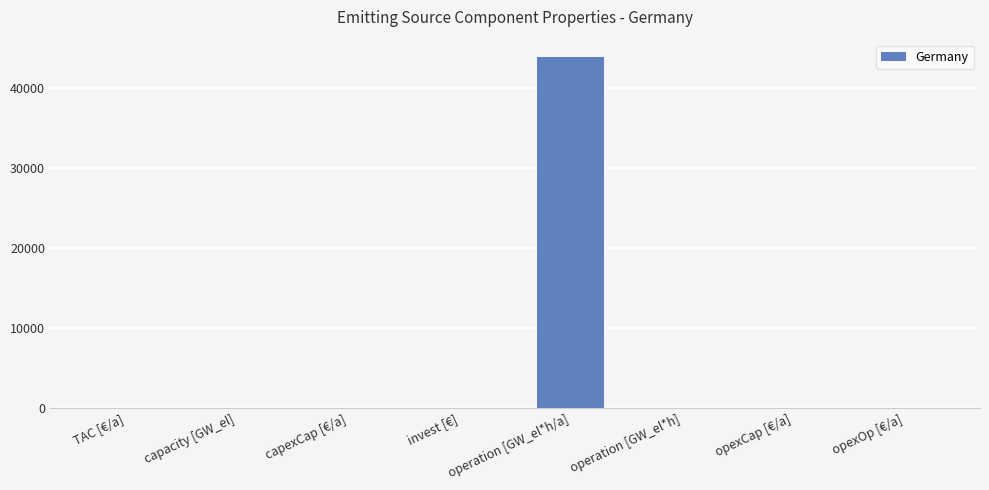

What is the average value?

5478.2